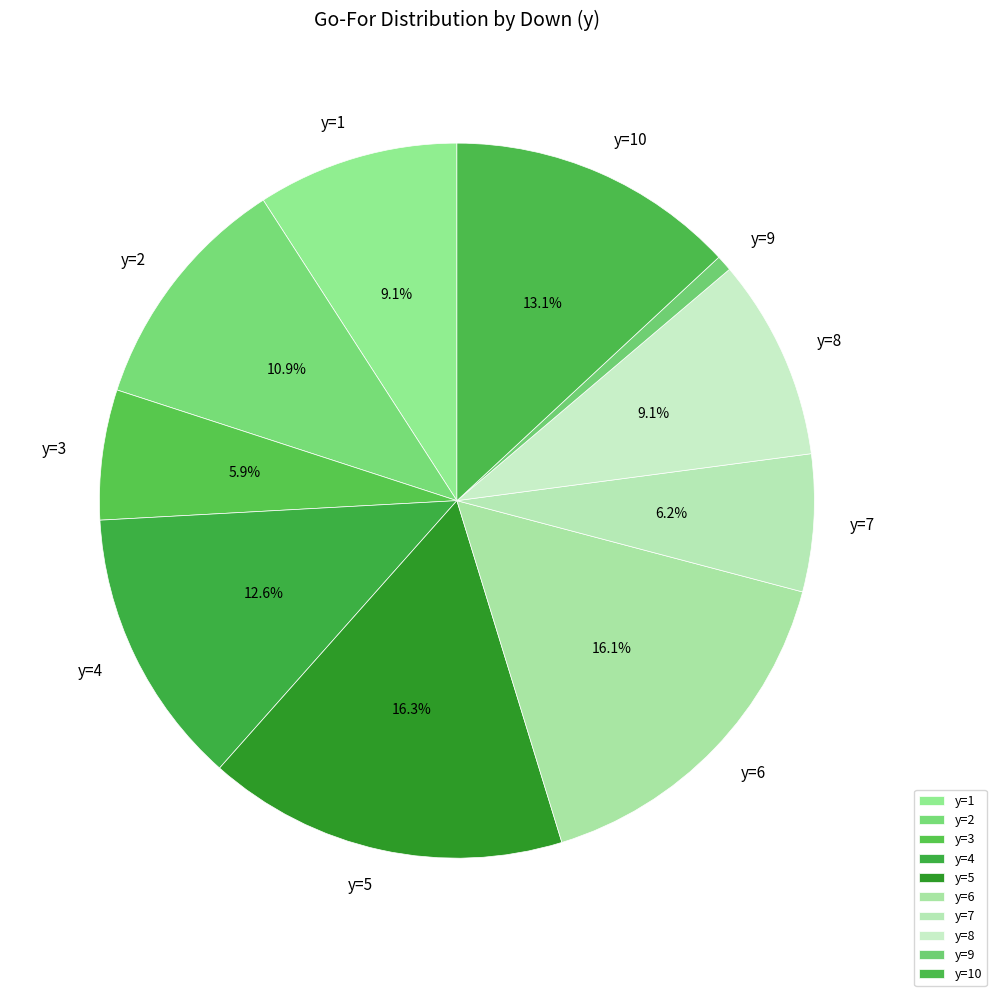

Which category has the smallest portion of the pie?

y=9